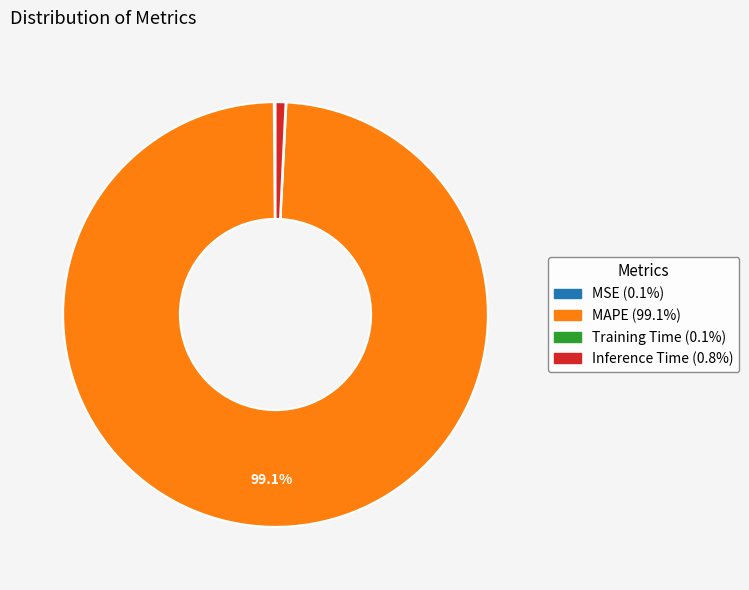

Which slice is the largest?

MAPE